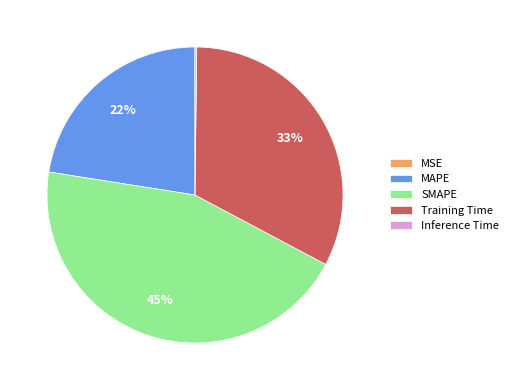

Is the sum of MAPE and SMAPE greater than half?

Yes